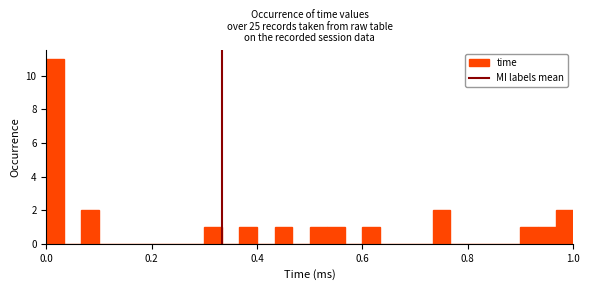

Read against the x-axis, roughly where is the centre of the tallest bar?

0.02